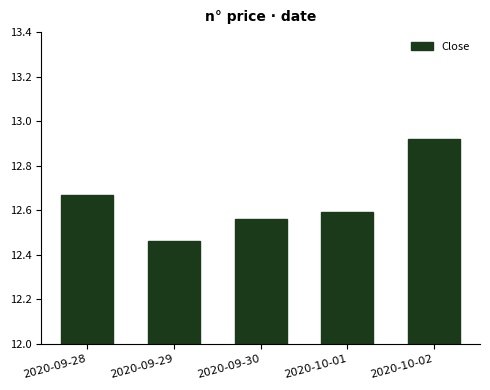

What is the label of the 4th bar from the left?

2020-10-01